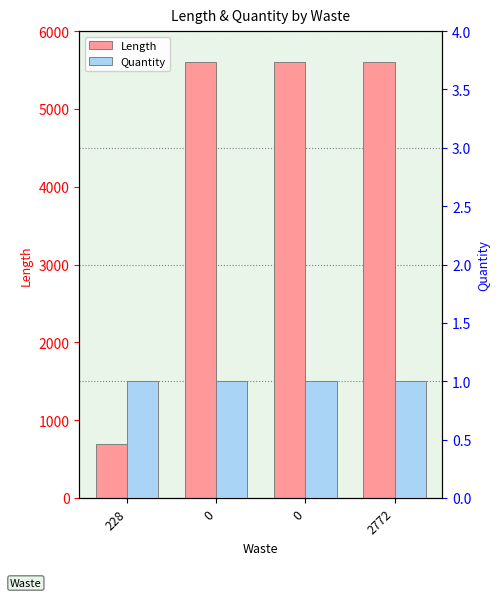

Reading left to right, list all the values displayed in this chart.

Length: 688	5600	5600	5600
Quantity: 1	1	1	1